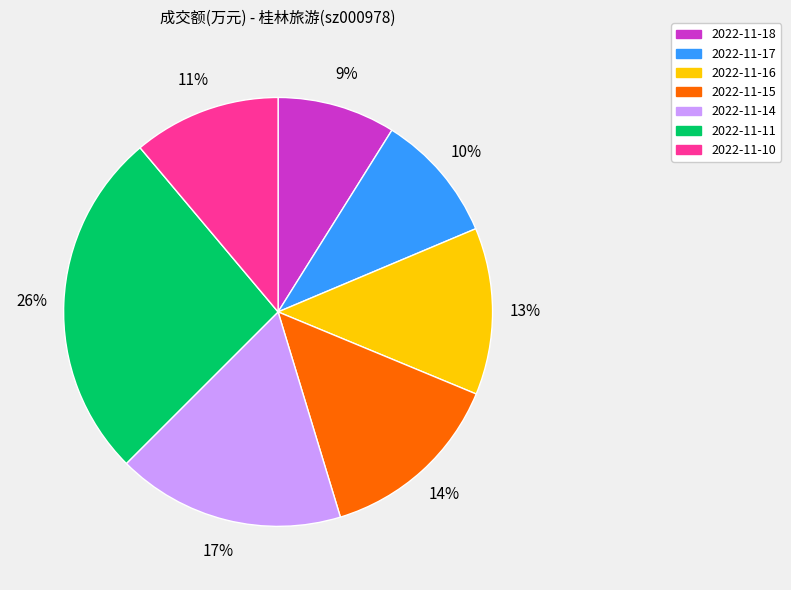

The 2022-11-11 slice represents 13% of the pie. True or false?

False